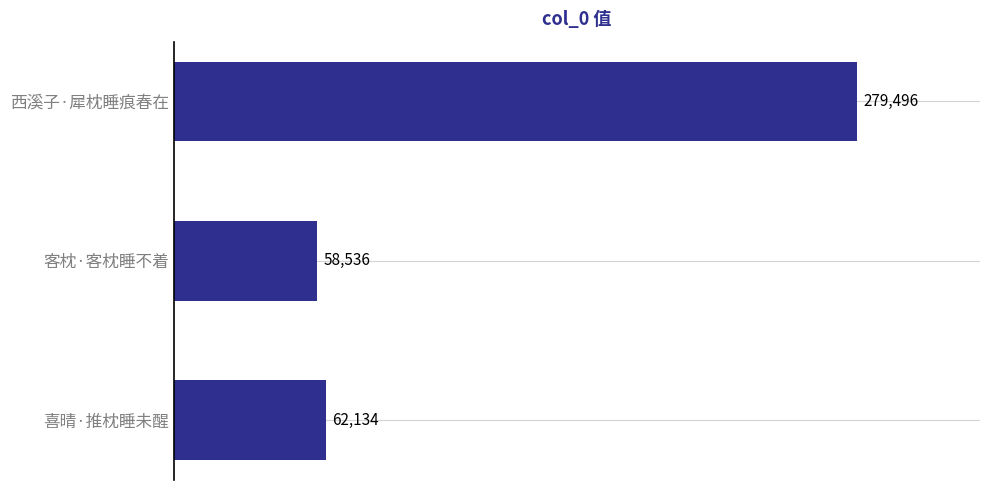

Which has a higher value, 西溪子·犀枕睡痕春在 or 喜晴·推枕睡未醒?

西溪子·犀枕睡痕春在